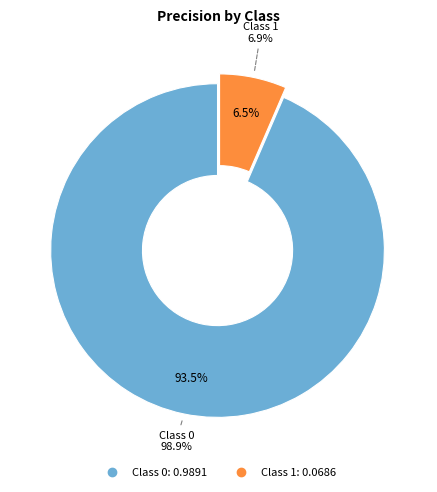

To the nearest percent, what is the difference between the 0 and 1 slice percentages?

87%